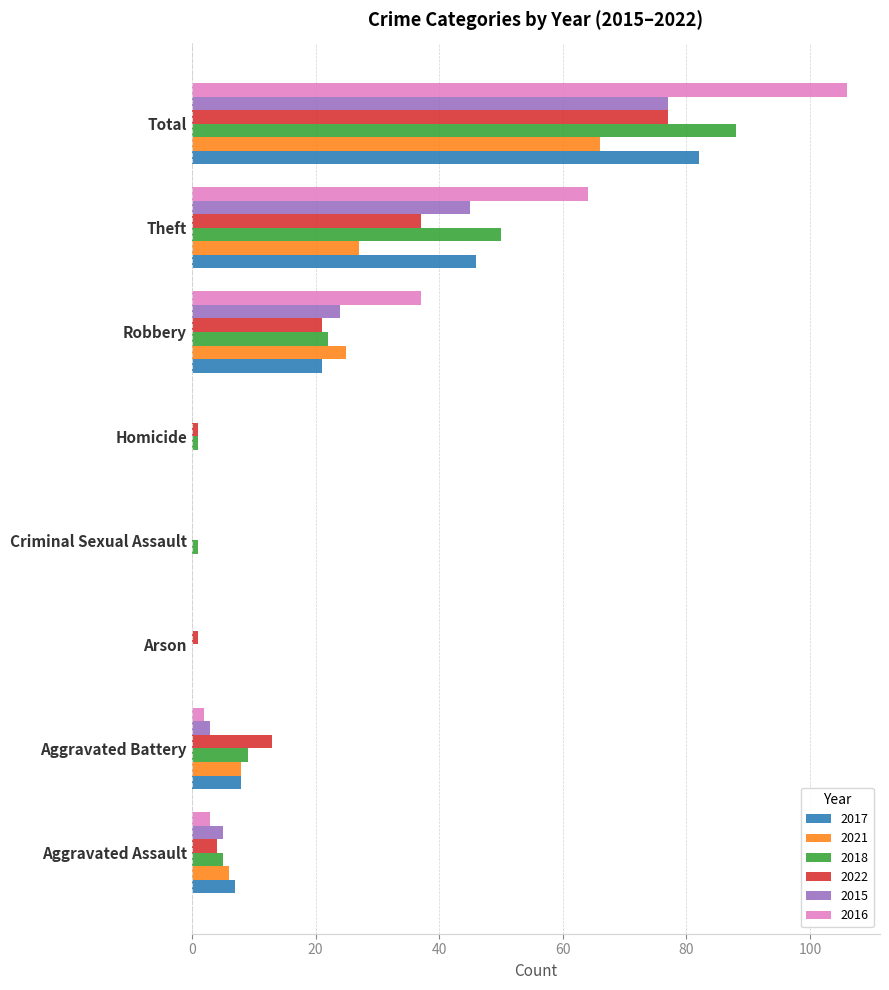

What is the approximate value of 2015 at Theft?

45